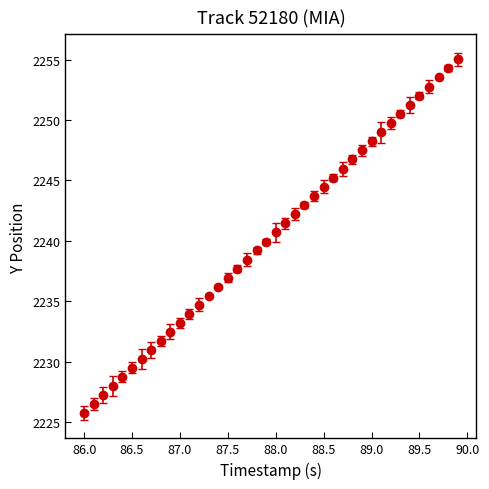

What is the sum of all values?

89614.2